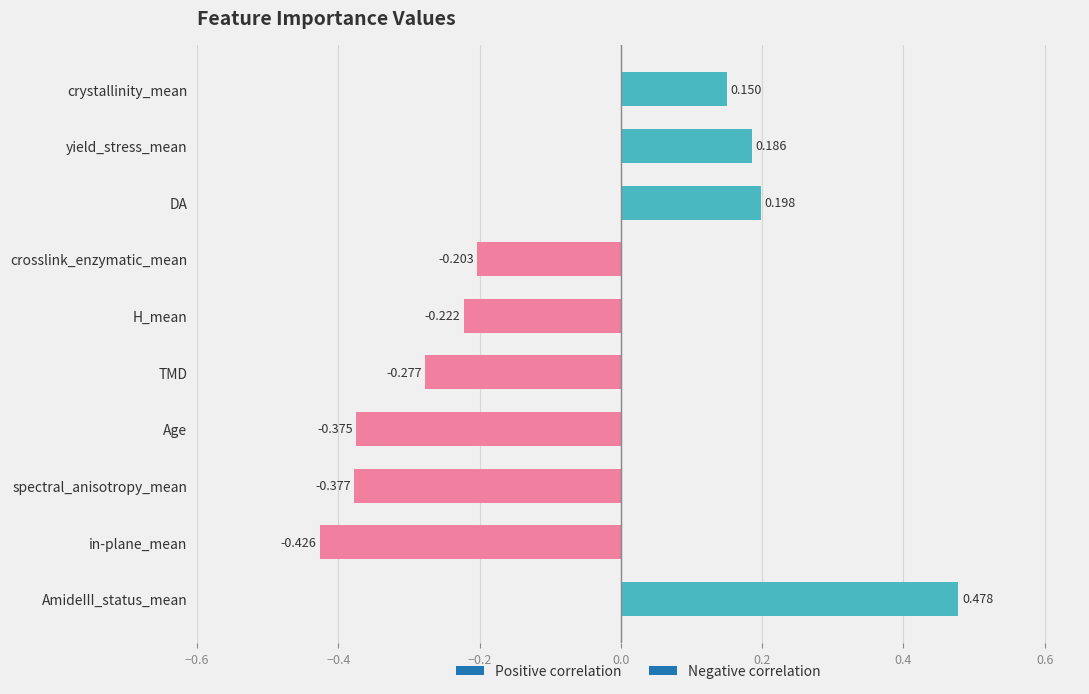

What is the average value?

-0.1